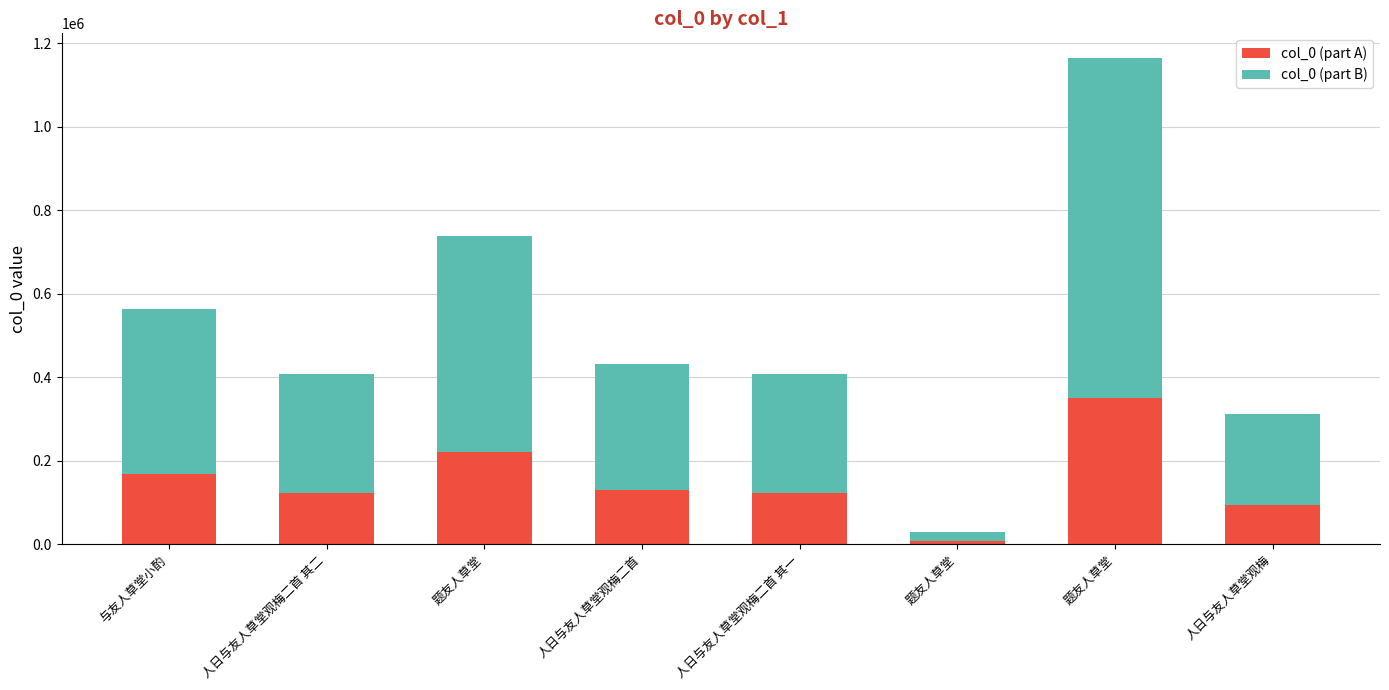

True or false: col_0 (part B) has a value of 516888.1 at 与友人草堂小酌.

False